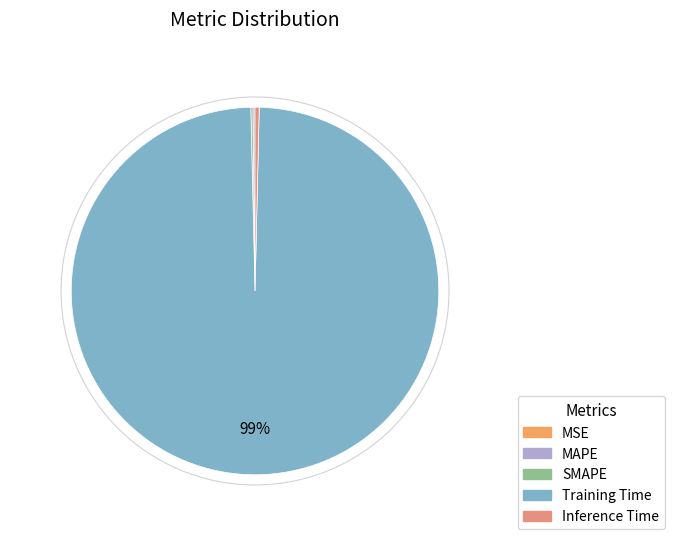

How many segments does this pie chart have?

5